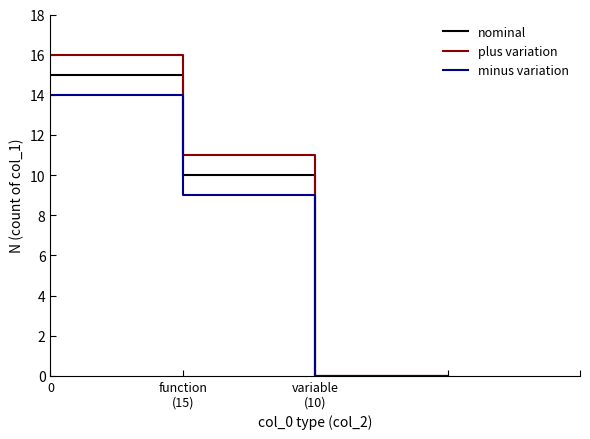

Reading left to right, what are all the values shown in this chart?

nominal: 15	10	0	0
plus variation: 16	11	0	0
minus variation: 14	9	0	0